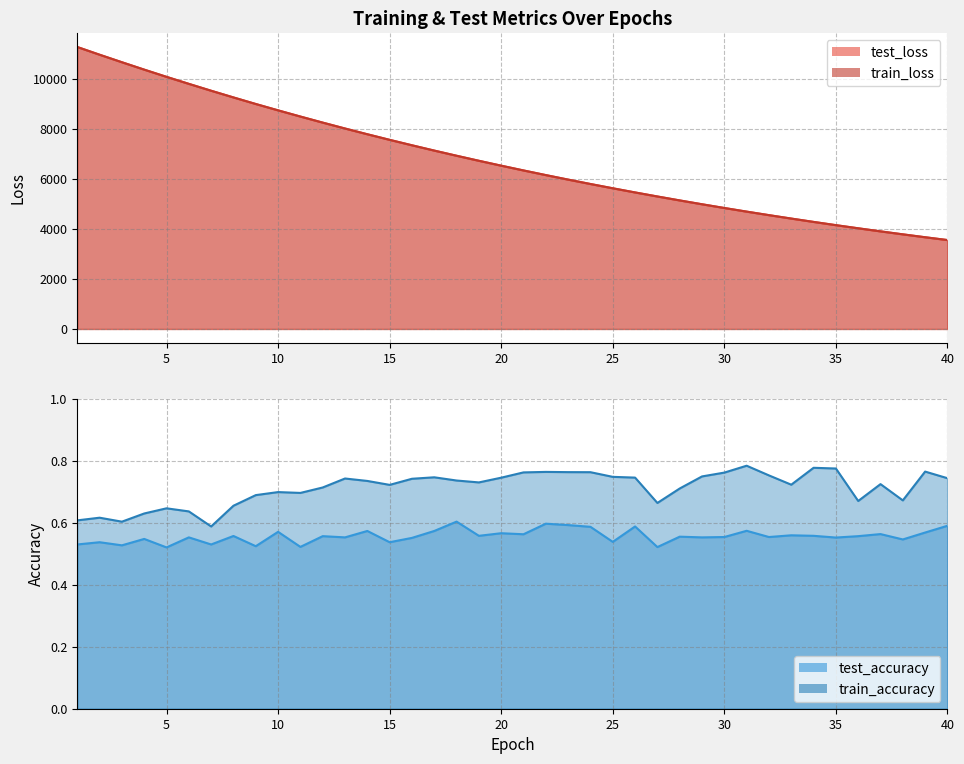

Which has a higher value, 10 or 15?

10